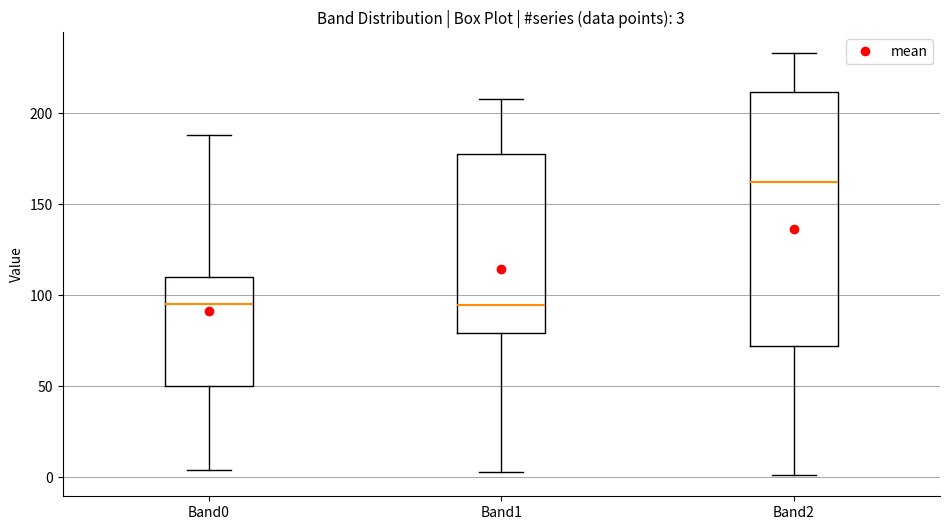

Which box is the tallest, from its lower edge to its upper edge?

Band2